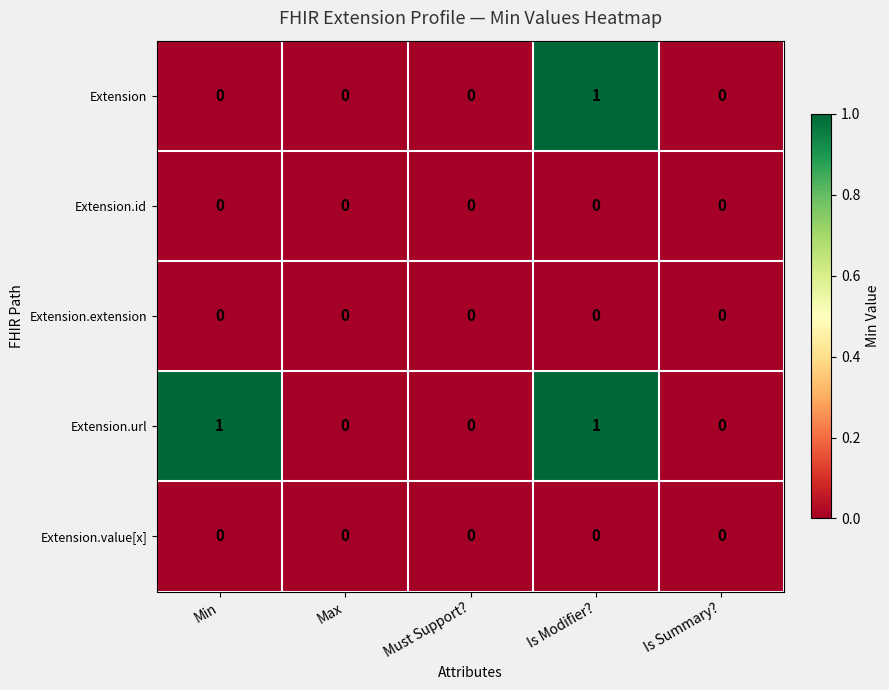

At which category is the sum across all series the highest?

Is Modifier?